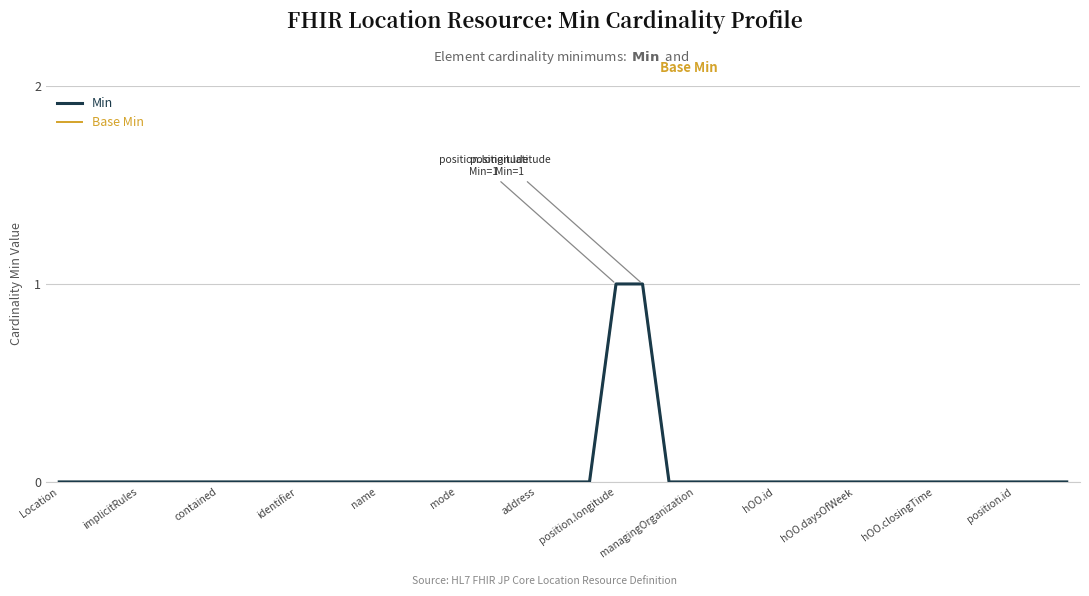

Is this an area chart (filled region under the line)?

No